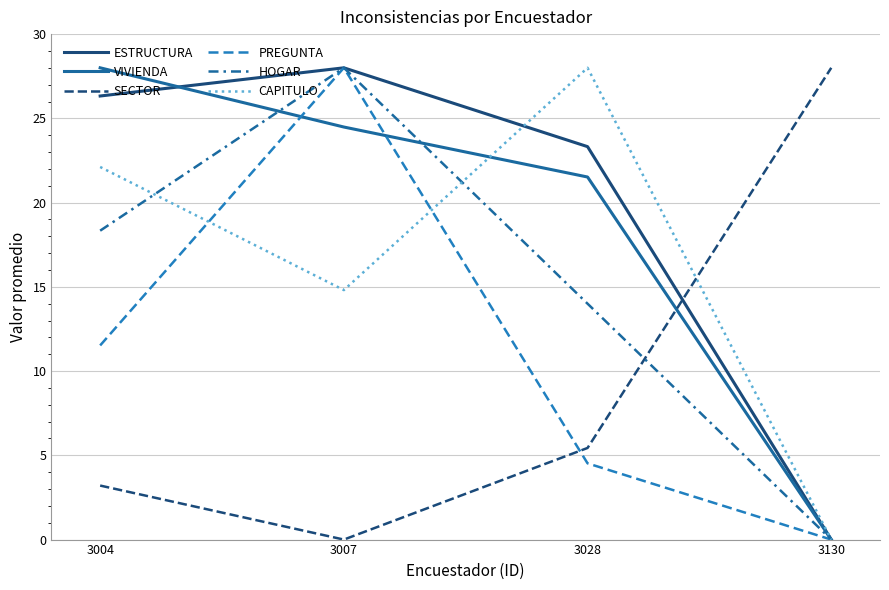

Is it true that ESTRUCTURA equals 26.3 at 3004?

True